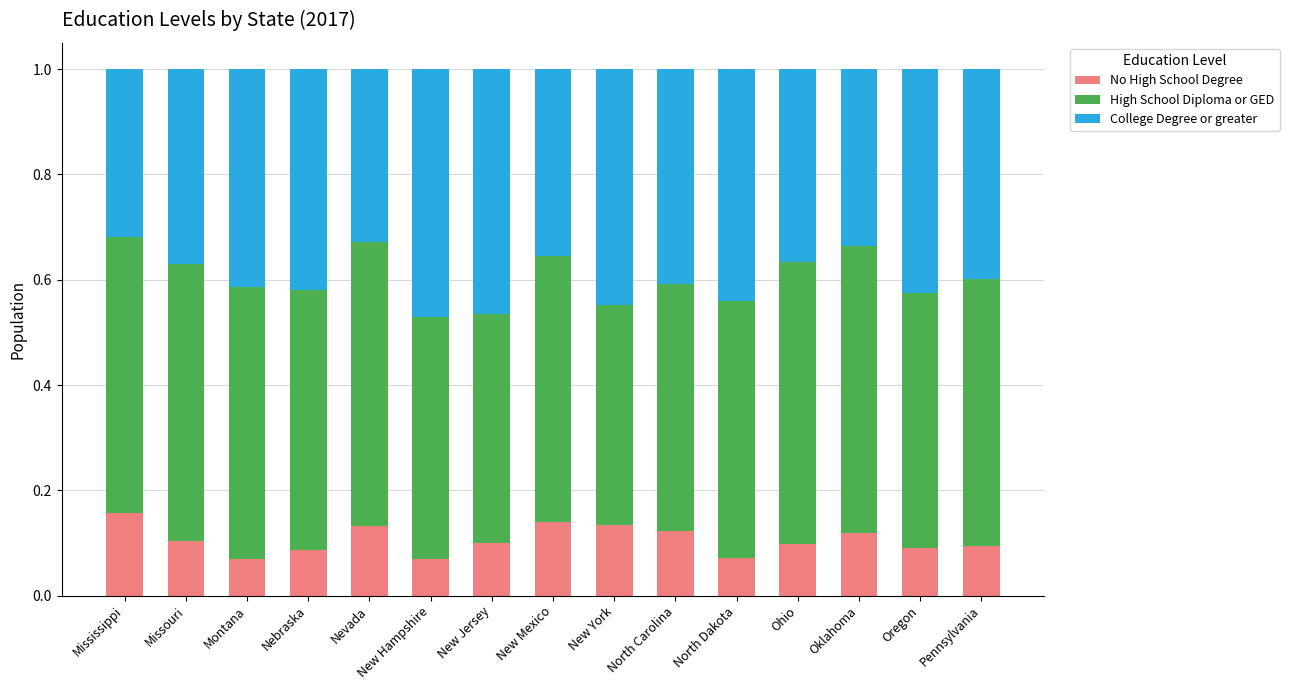

How many distinct data groups are displayed?

3